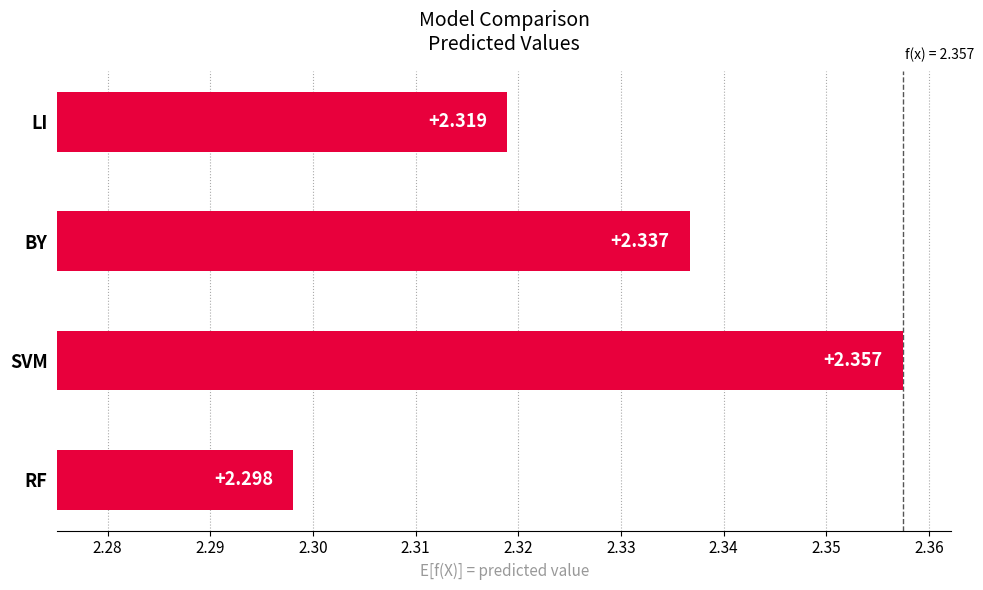

Which label corresponds to the smallest value in the chart?

RF